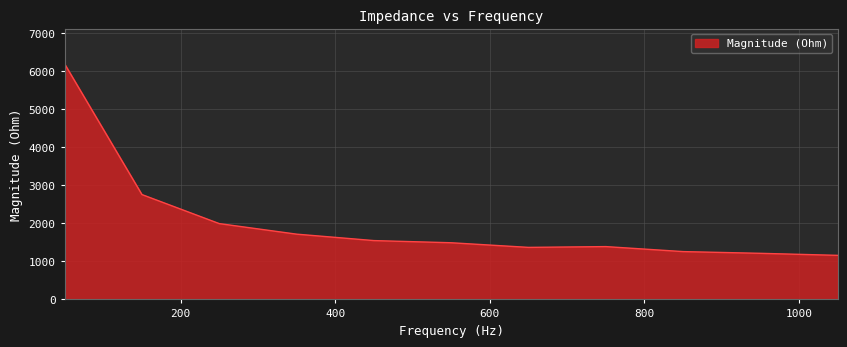

What is the difference between the maximum and minimum values?

5026.2